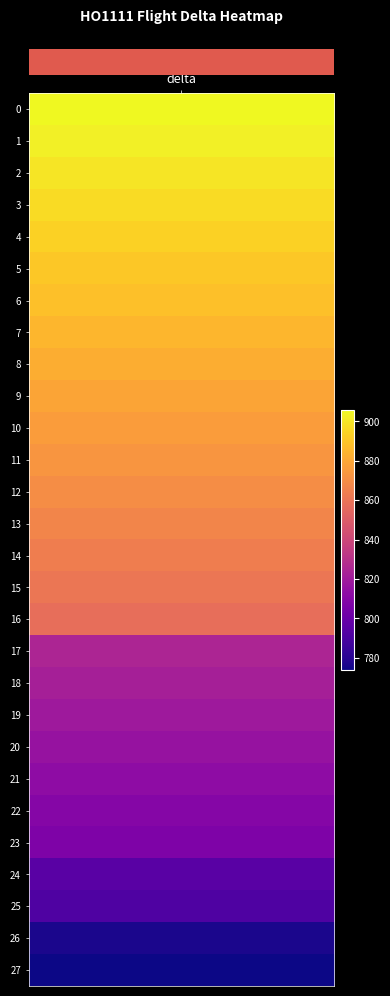

Is it true that price equals 2301 at 25?

False